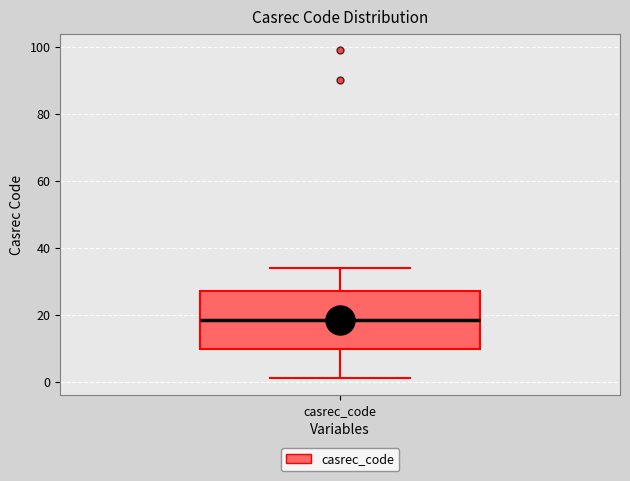

Where does the upper whisker of the box for casrec_code end on the y-axis? The values are not printed on the chart, so give them approximately, as read against the axis.

34